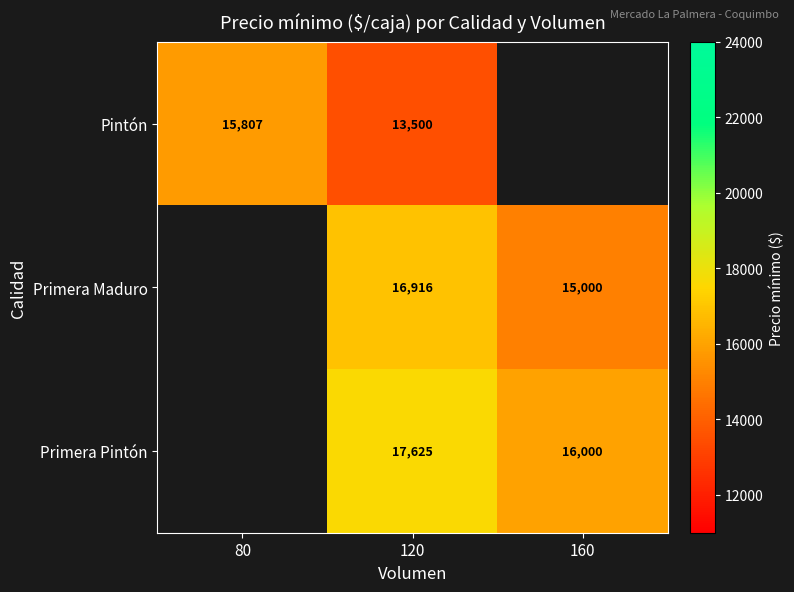

Is the value of Primera Maduro at 160 greater than the value of Primera Pintón at 120?

No